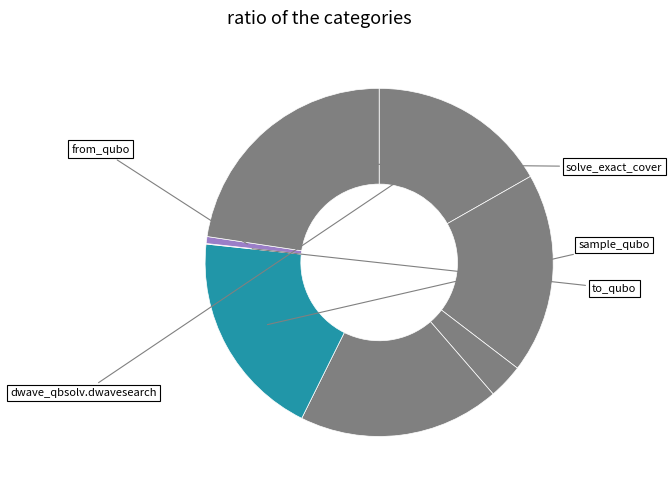

Which category has the smallest portion of the pie?

to_qubo